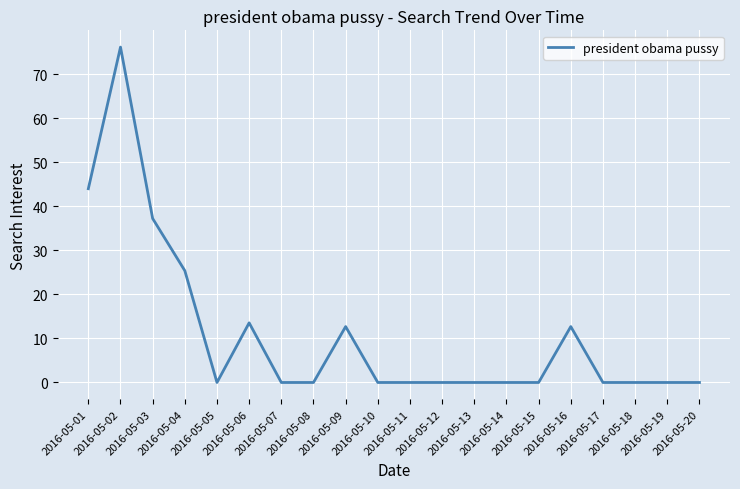

Reading left to right, transcribe all the data shown in this chart.

2016-05-01=44.0	2016-05-02=76.1	2016-05-03=37.2	2016-05-04=25.4	2016-05-05=0.0	2016-05-06=13.5	2016-05-07=0.0	2016-05-08=0.0	2016-05-09=12.7	2016-05-10=0.0	2016-05-11=0.0	2016-05-12=0.0	2016-05-13=0.0	2016-05-14=0.0	2016-05-15=0.0	2016-05-16=12.7	2016-05-17=0.0	2016-05-18=0.0	2016-05-19=0.0	2016-05-20=0.0